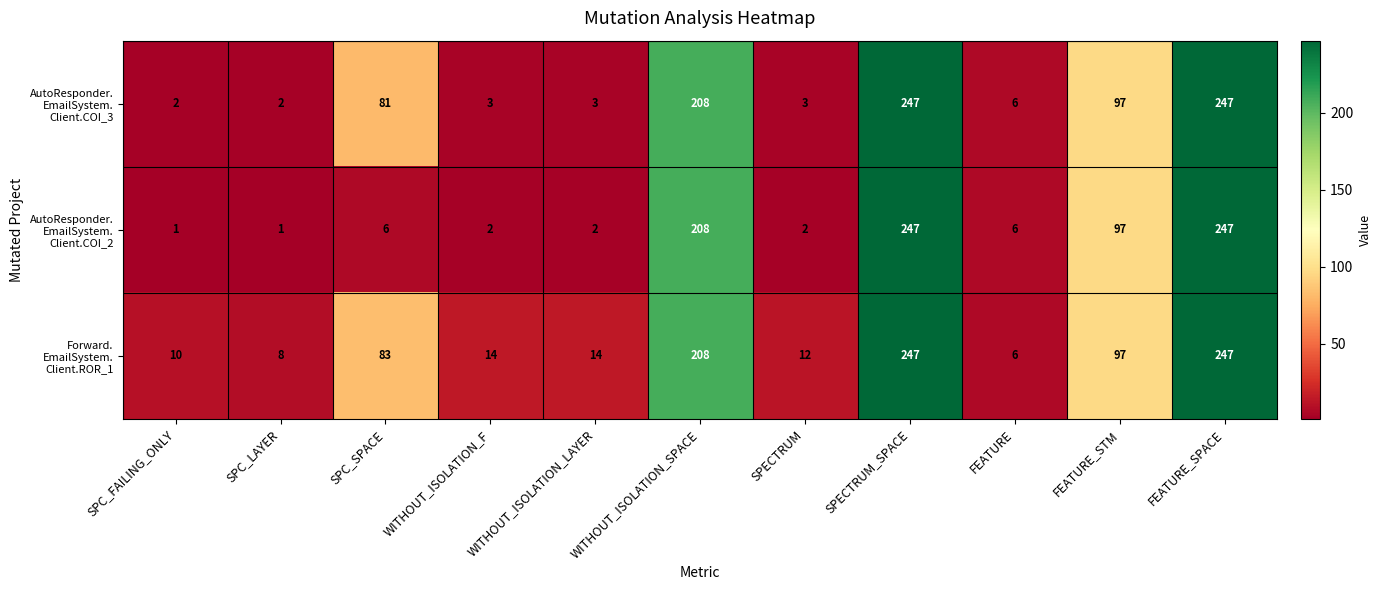

What is the total value across all series at FEATURE_STM?

291